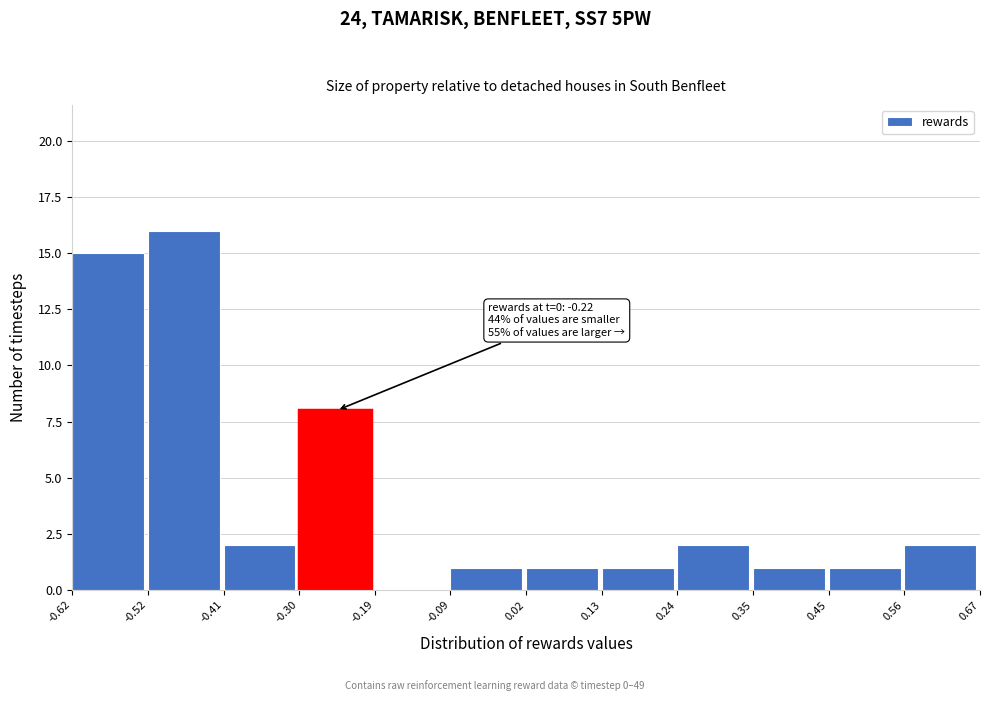

Over which range of the x-axis is the bar tallest?

-0.52 to -0.41